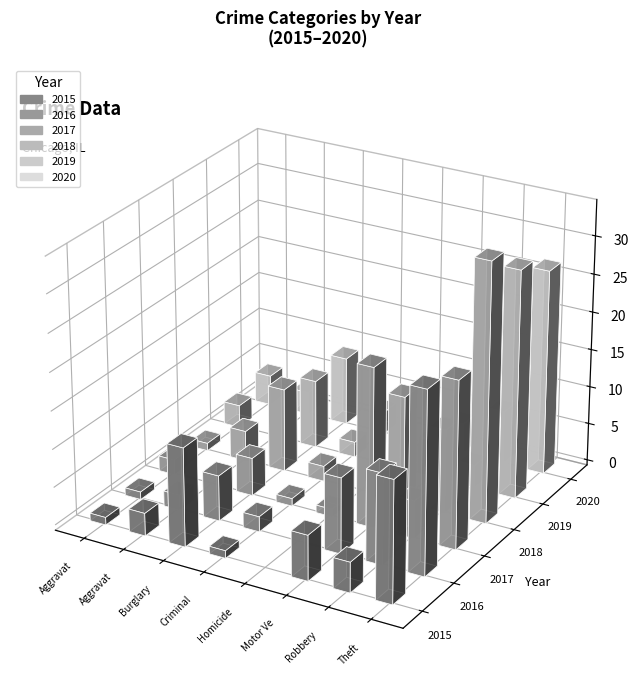

What is the approximate value of 2015 at Motor Vehicle Theft, to the nearest 5?

5